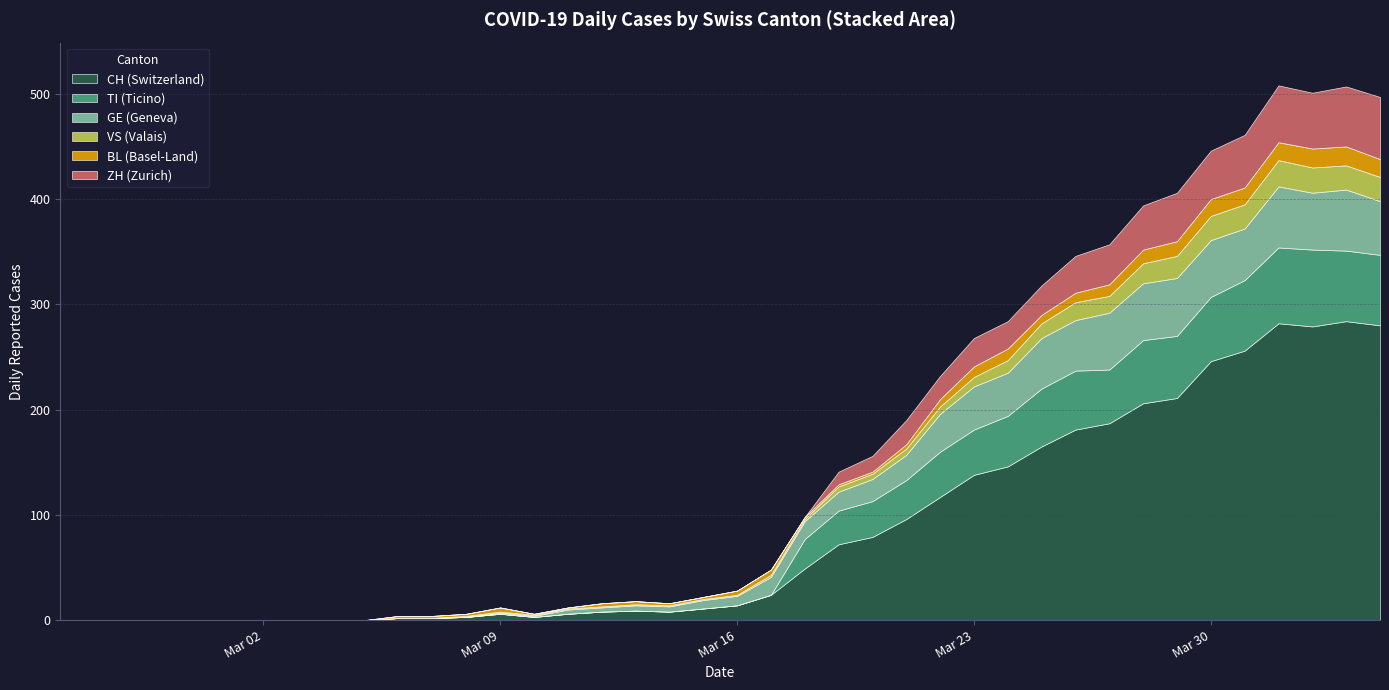

What is the value of the VS point at the 7th from the left?

14